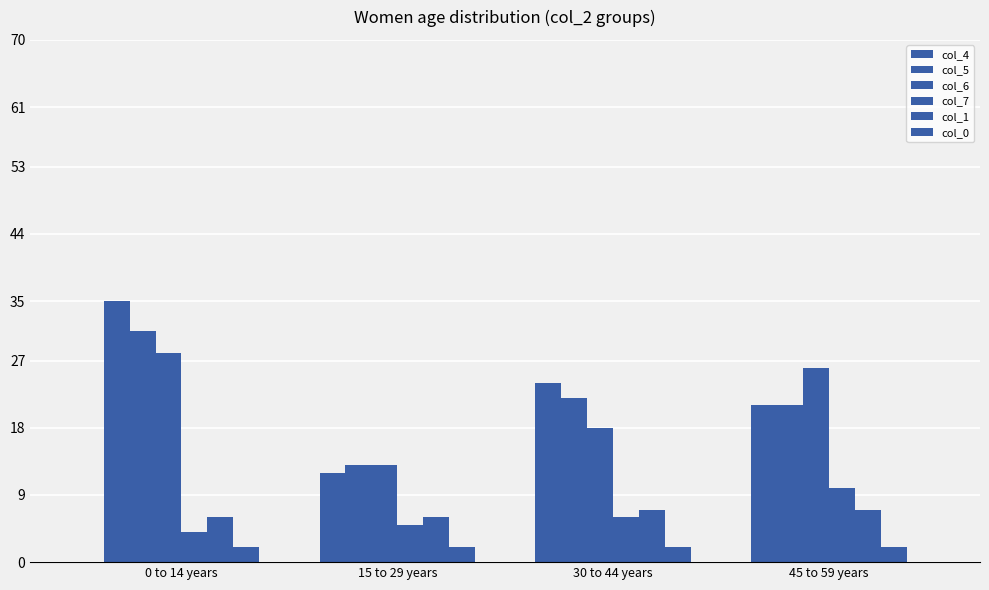

Reading right to left, what are all the values shown in this chart?

col_4: 21	24	12	35
col_5: 21	22	13	31
col_6: 26	18	13	28
col_7: 10	6	5	4
col_1: 7	7	6	6
col_0: 2	2	2	2